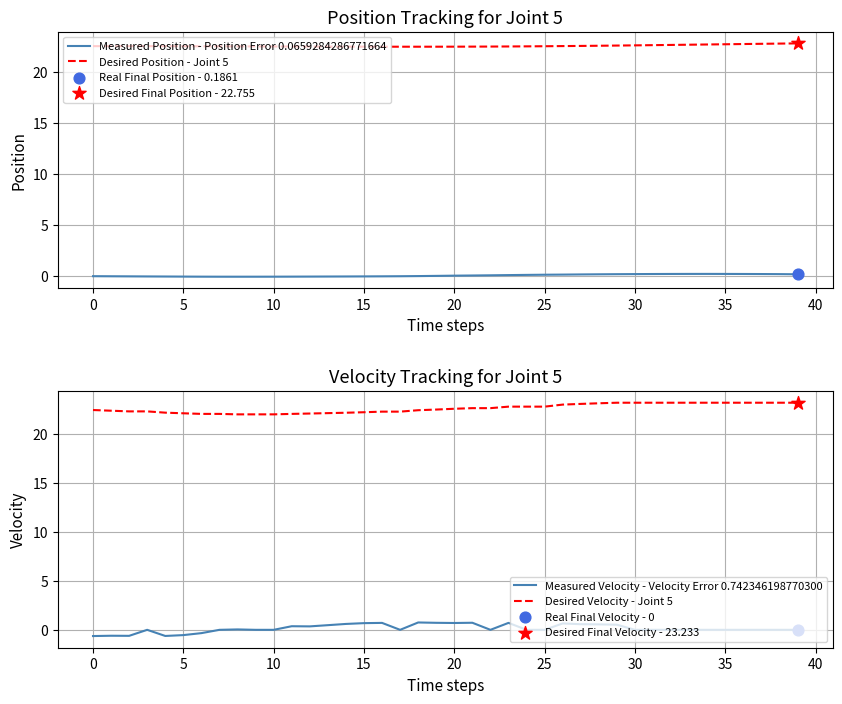

Which series contains the highest Y value?

Desired Velocity - Joint 5